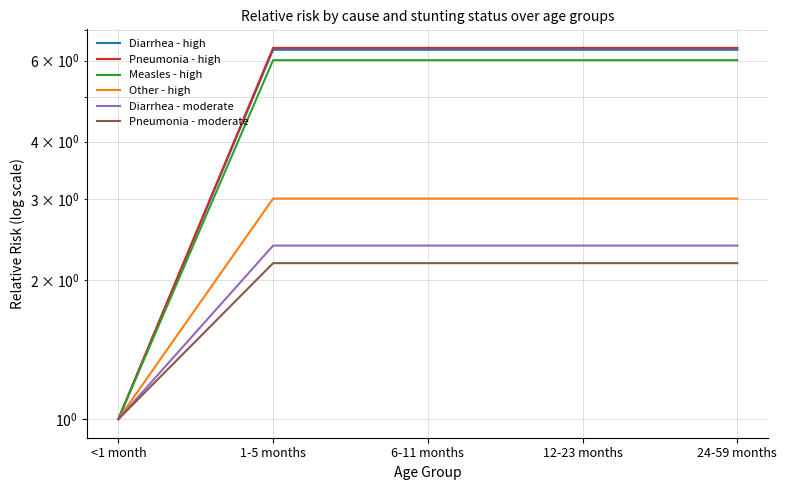

What is the label of the 5th point from the left?

24-59 months